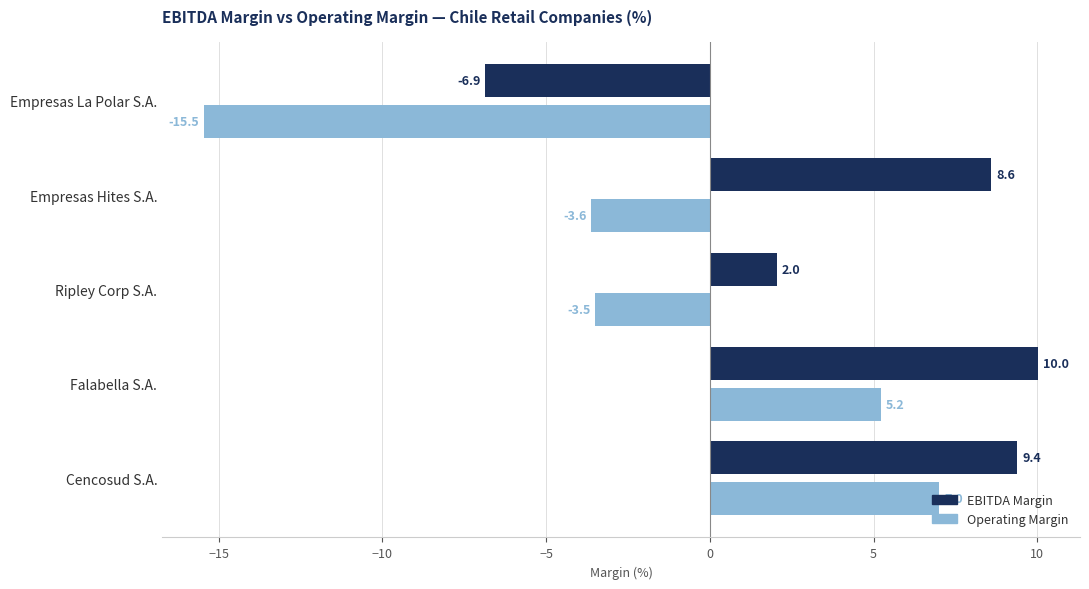

What is the difference between the highest and lowest values at Empresas Hites S.A.?

12.2